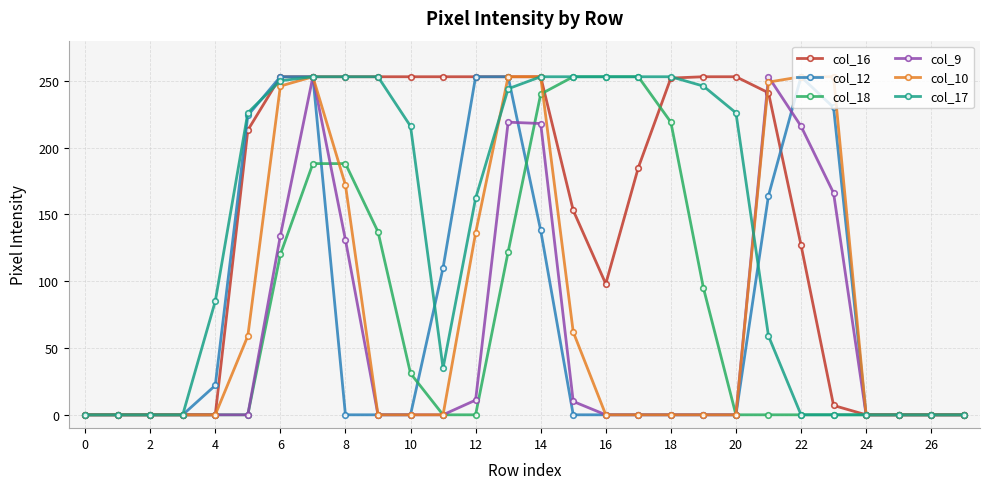

True or false: col_9 has more than 1 points higher than both neighbors.

True